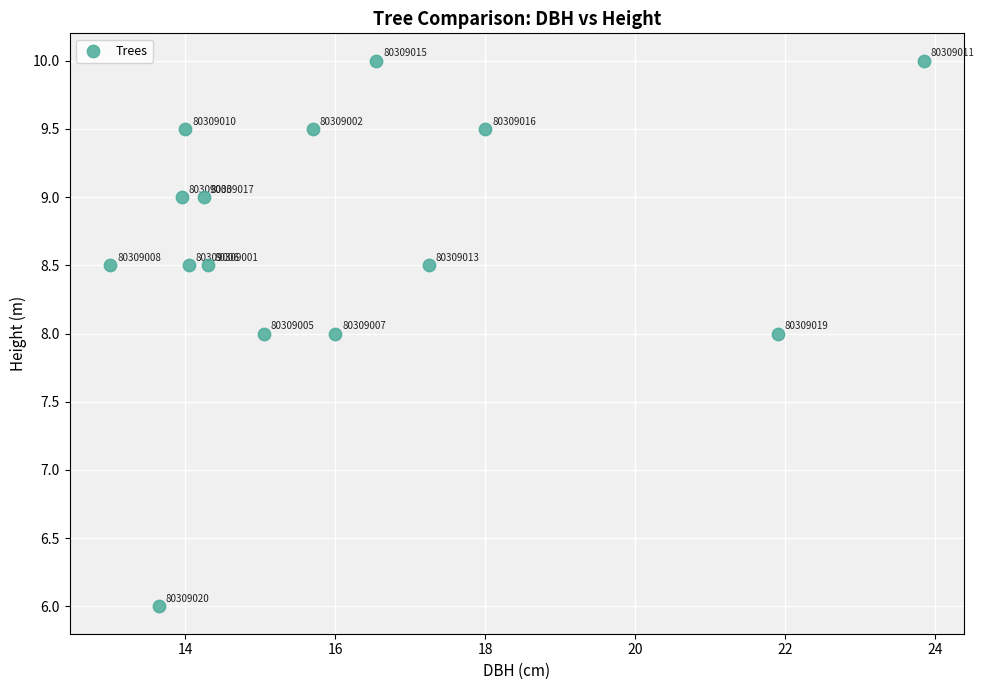

What is the range of X values (max minus min)?

10.9